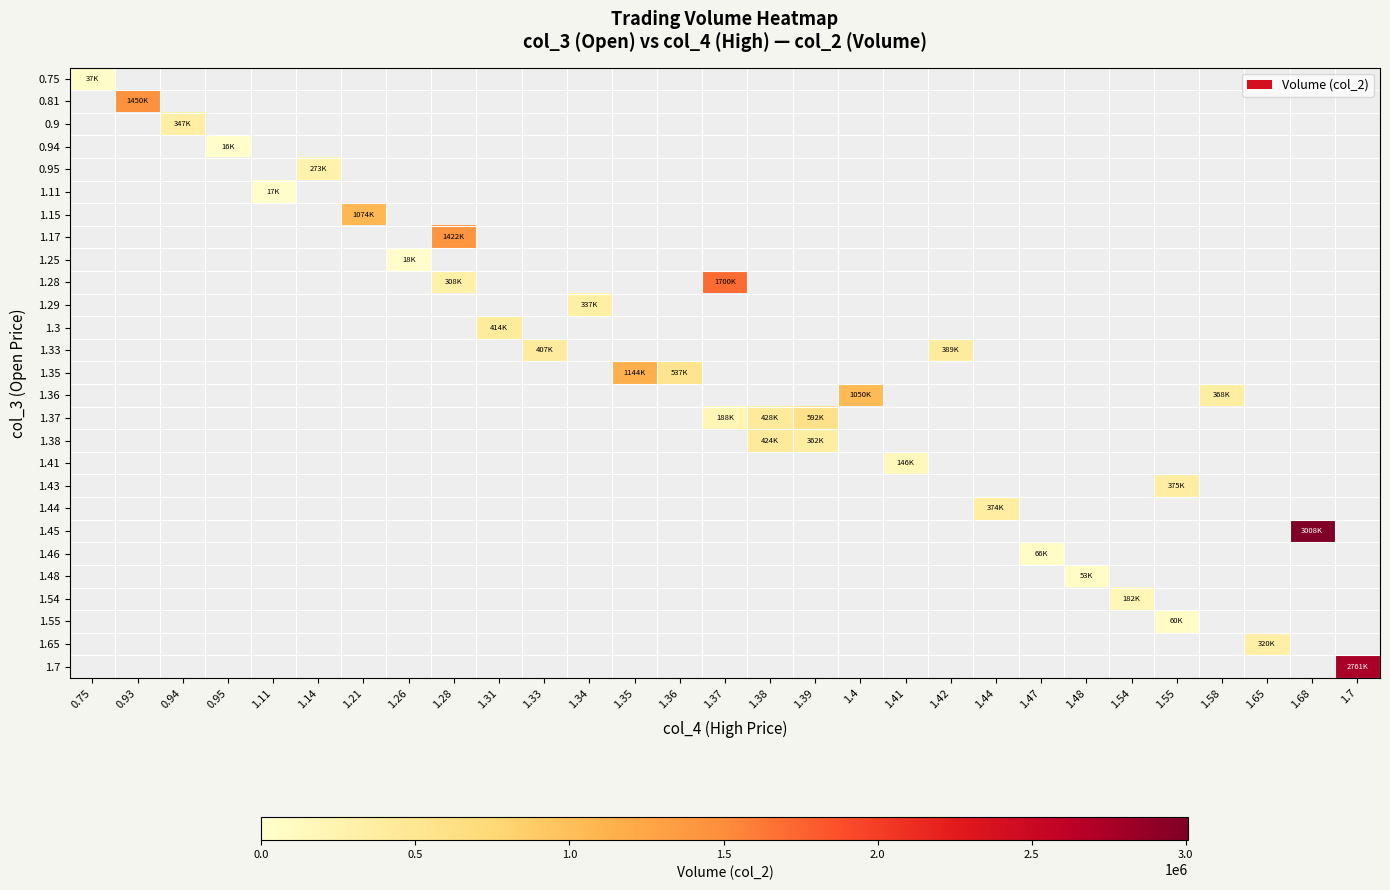

How many values in 1.55 are above zero?

1